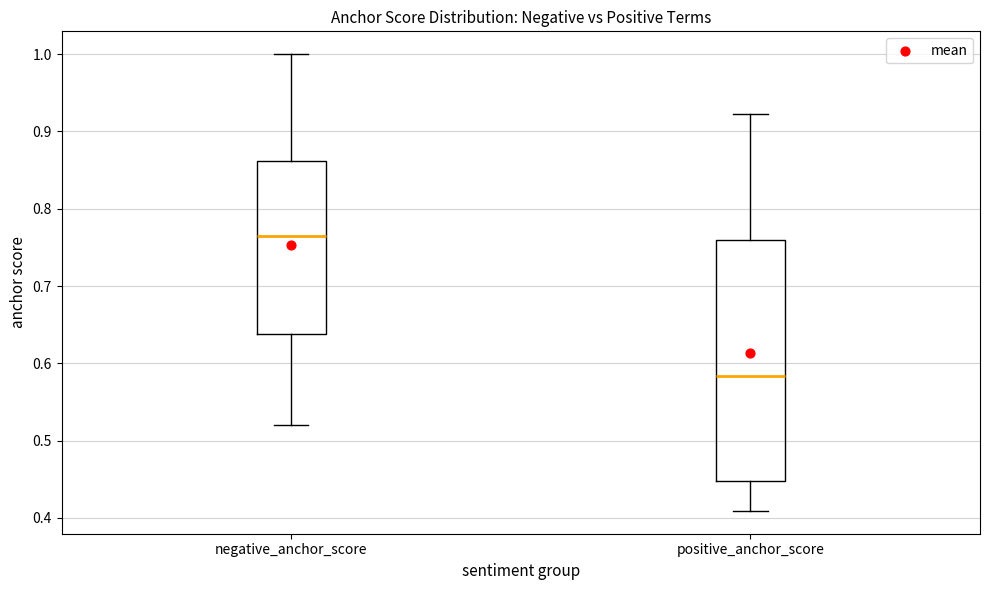

Which box's median line is the lowest?

positive_anchor_score